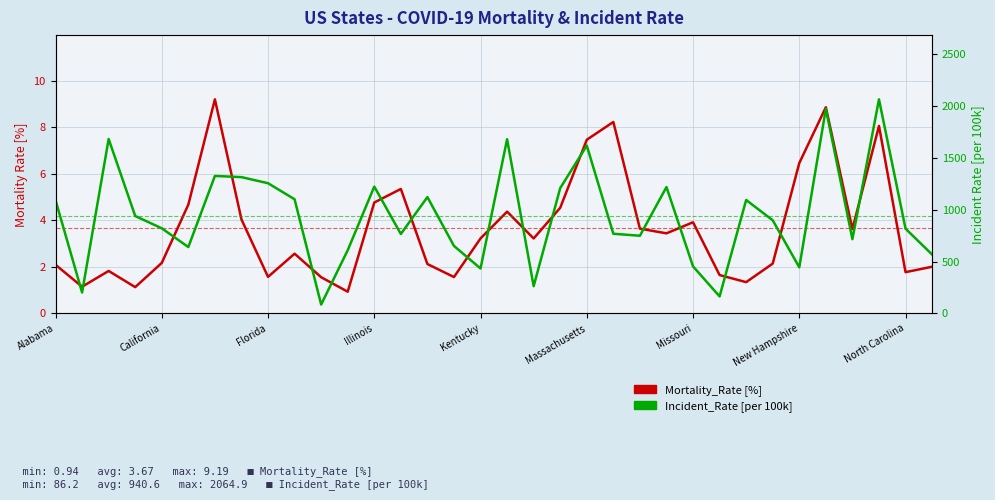

How many categories are shown in the chart?

34